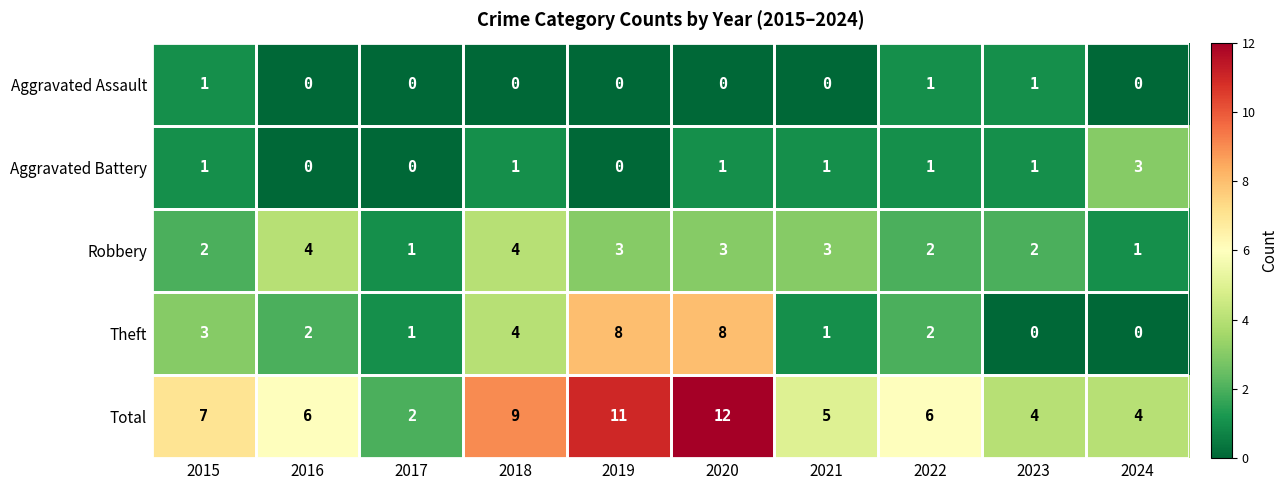

Which series has the widest spread of values?

Total